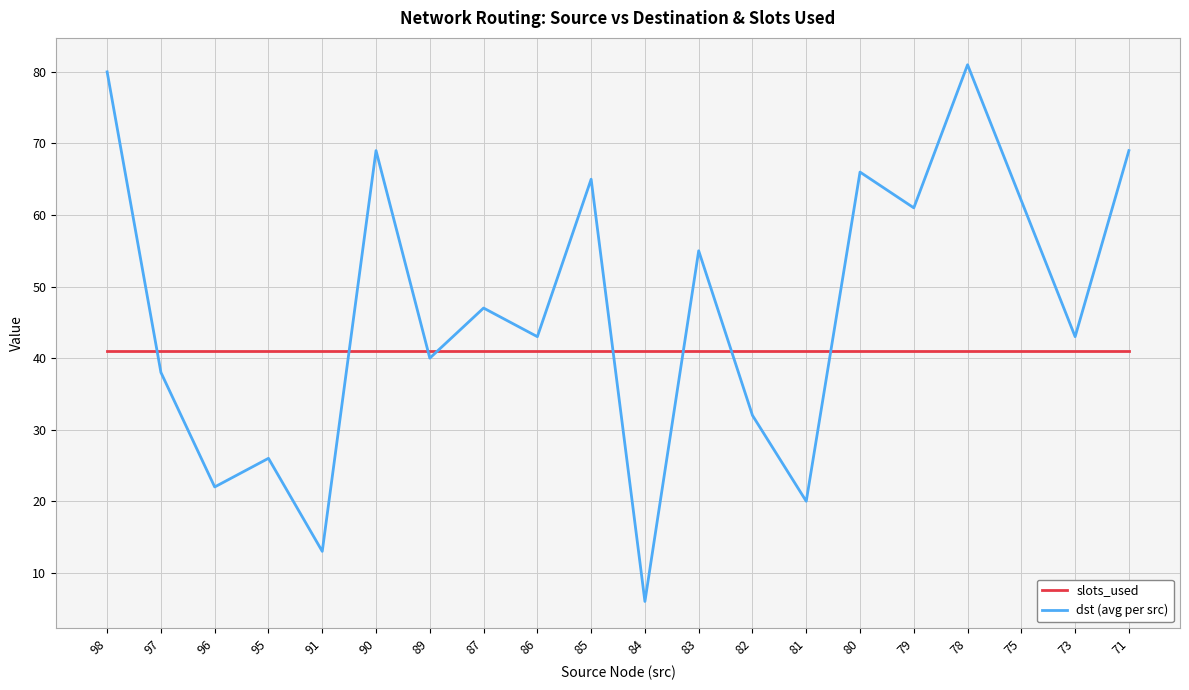

What is the difference between the dst (avg per src) values at 95 and 78?

55